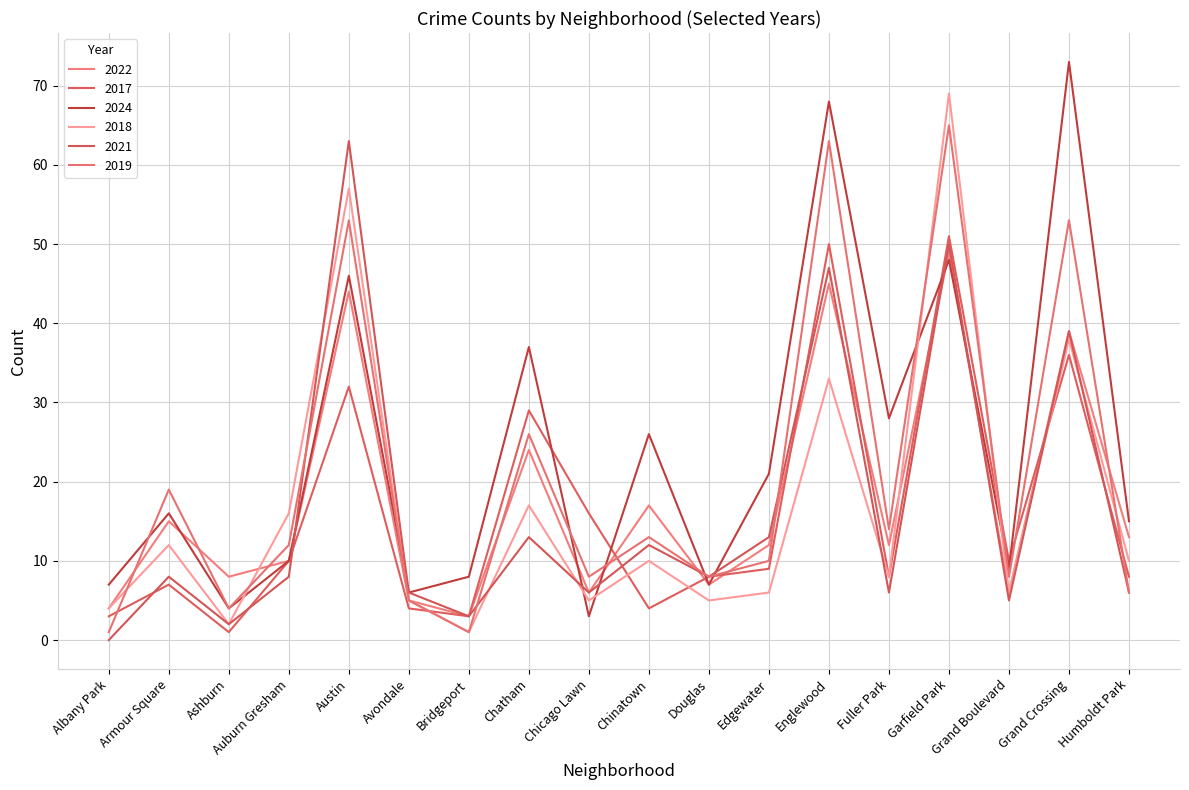

At which label does 2022 first exceed 12?

Armour Square